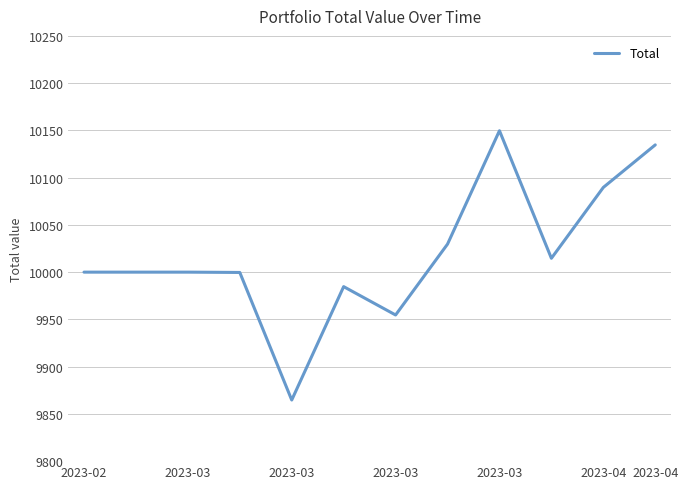

What is the greatest value displayed?

10149.7